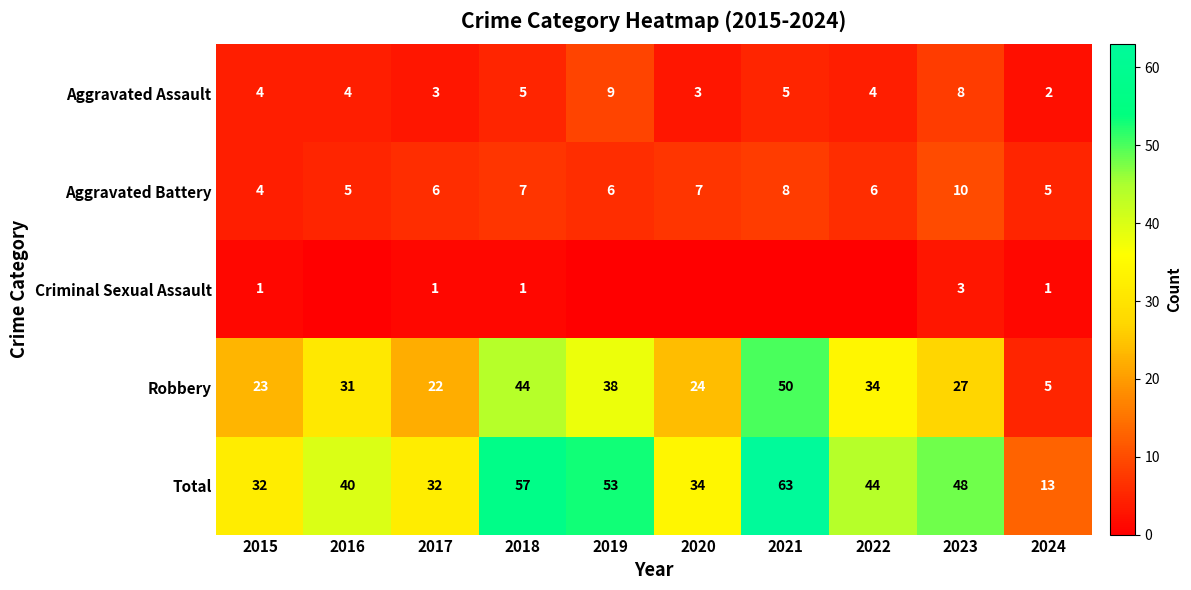

At which category is the sum across all series the highest?

2021